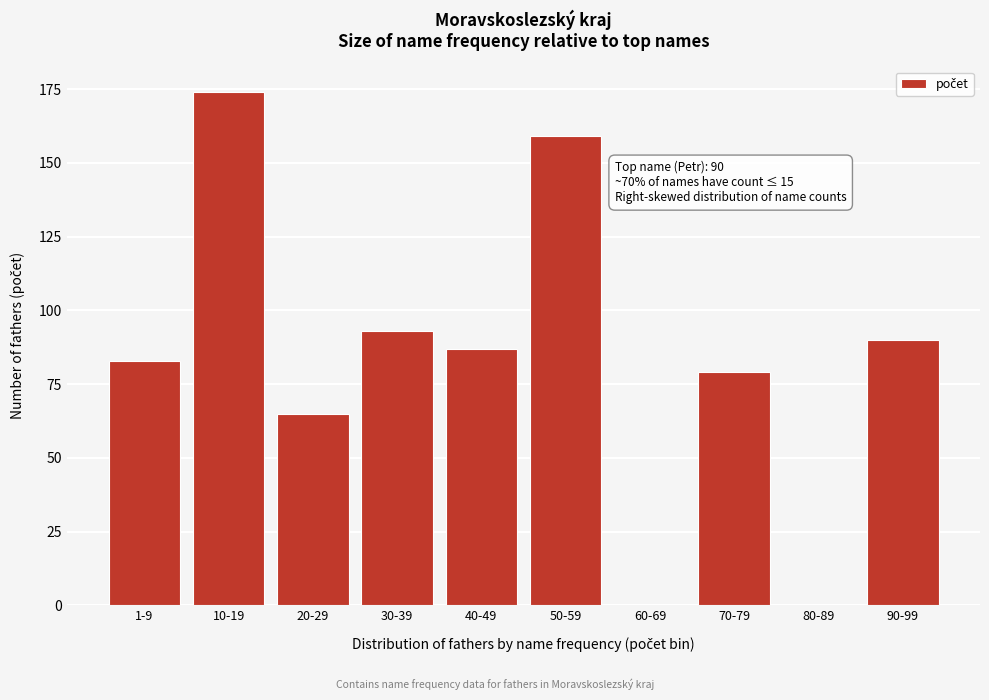

Reading left to right, extract all data points from this chart.

1-9=83	10-19=174	20-29=65	30-39=93	40-49=87	50-59=159	60-69=0	70-79=79	80-89=0	90-99=90